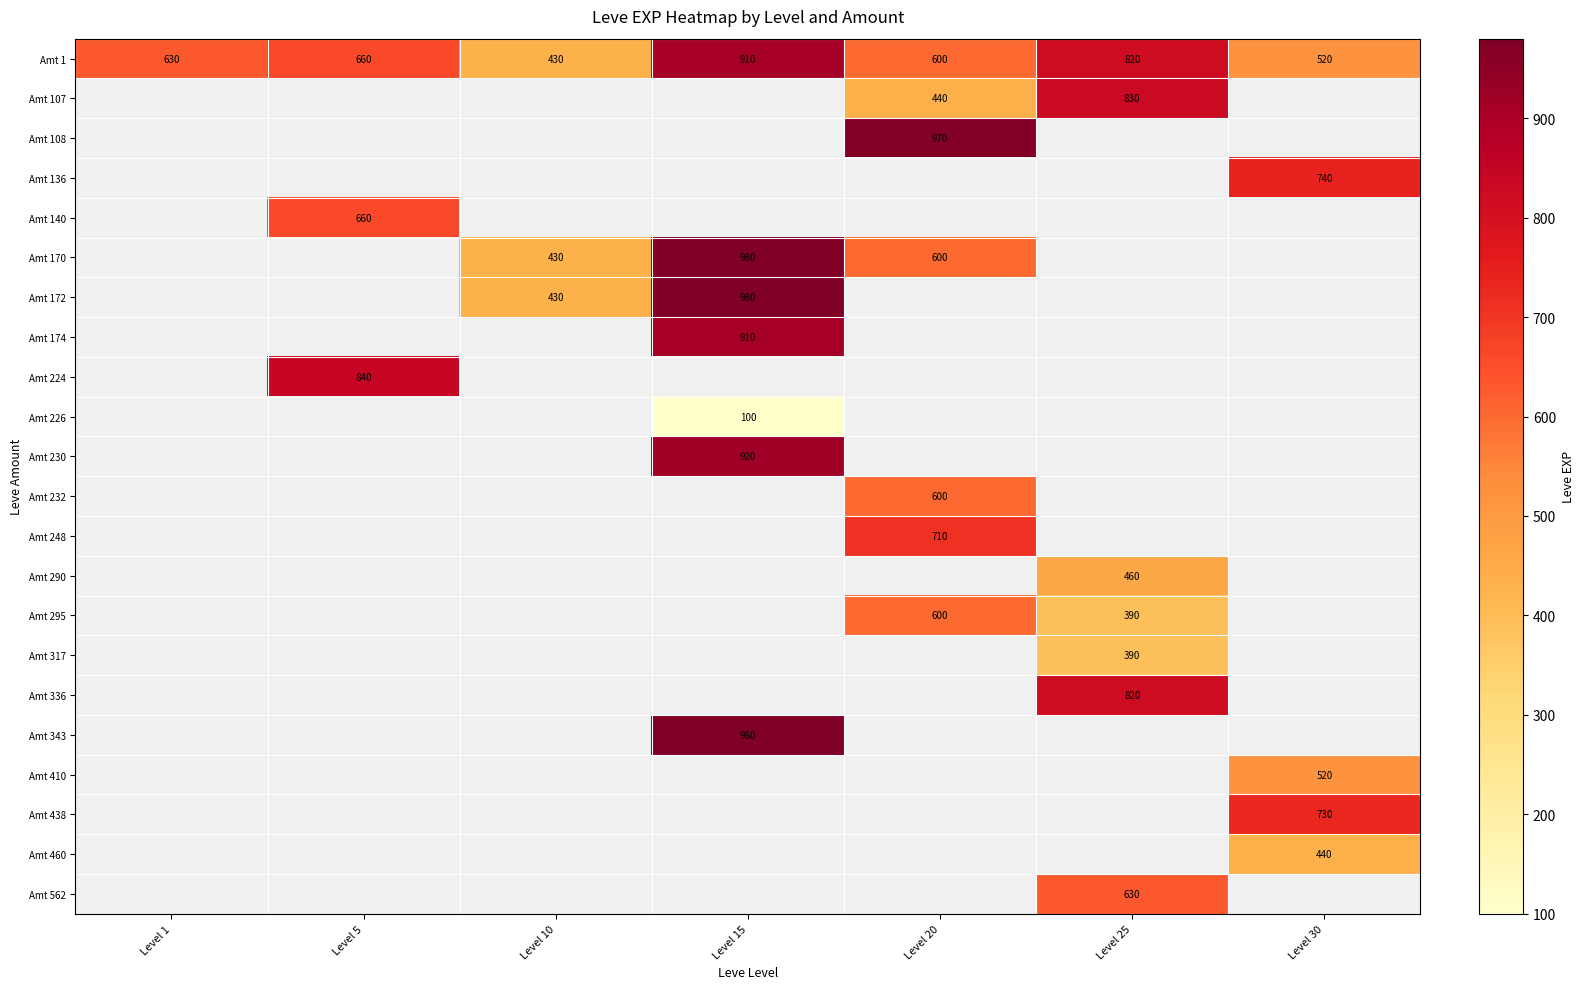

At which label is Amt 1 closest to 670?

Level 5